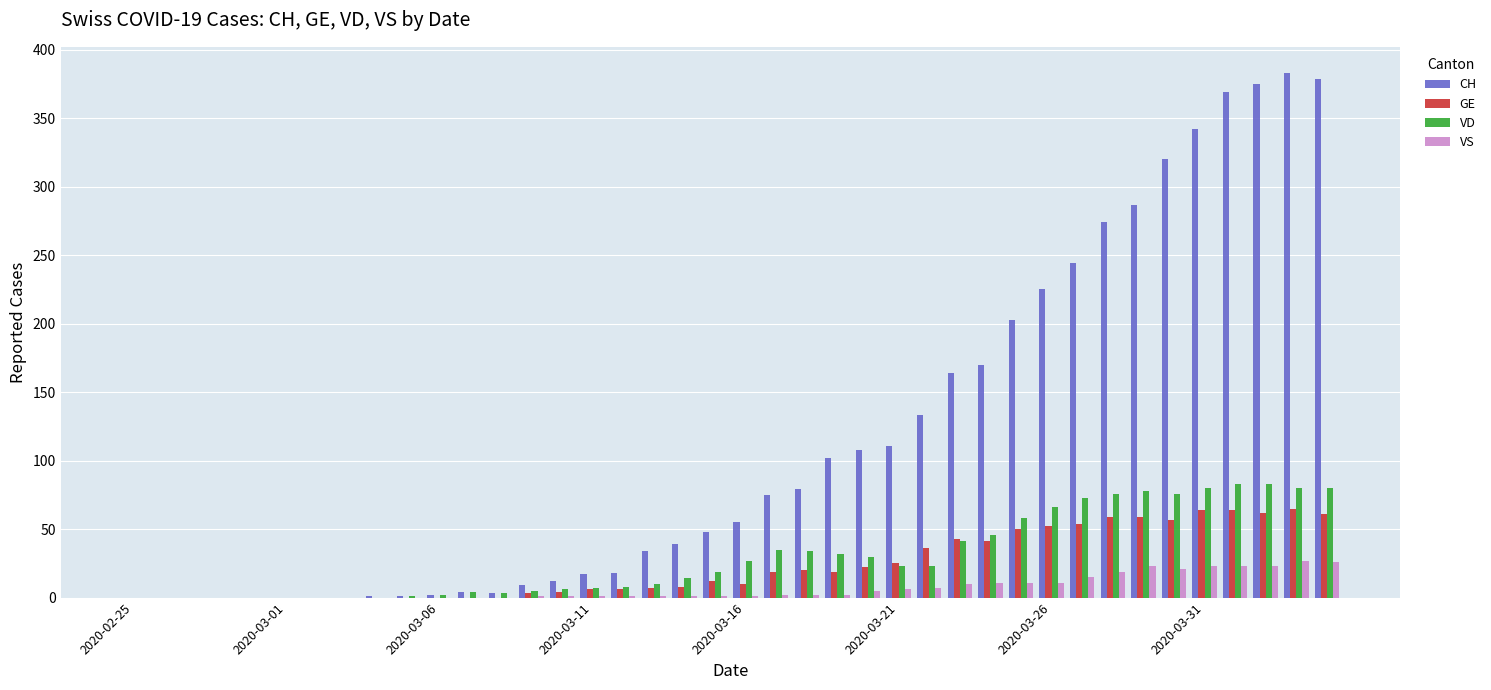

What is the sum of all GE values?

928